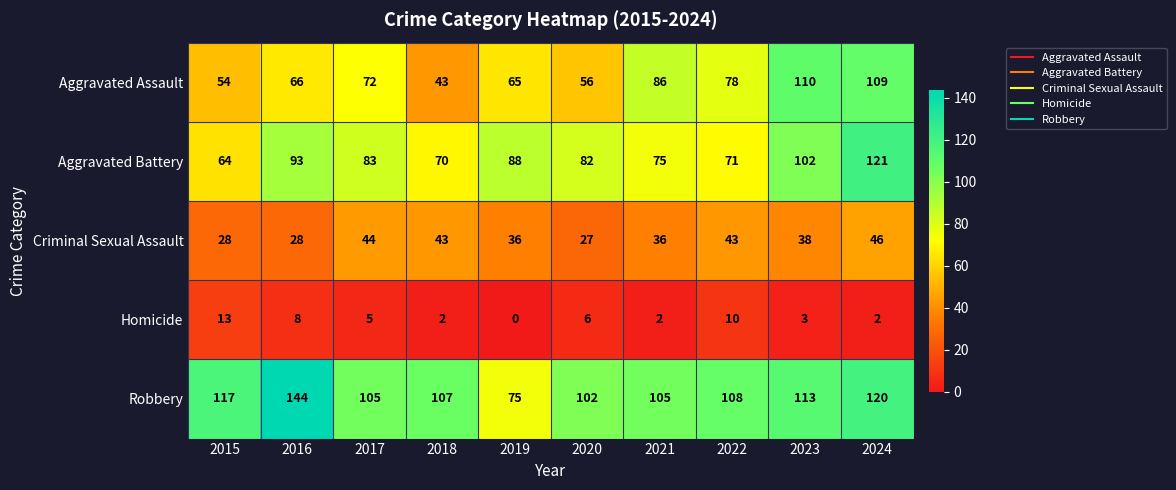

The value of Aggravated Battery at 2017 is 42. True or false?

False